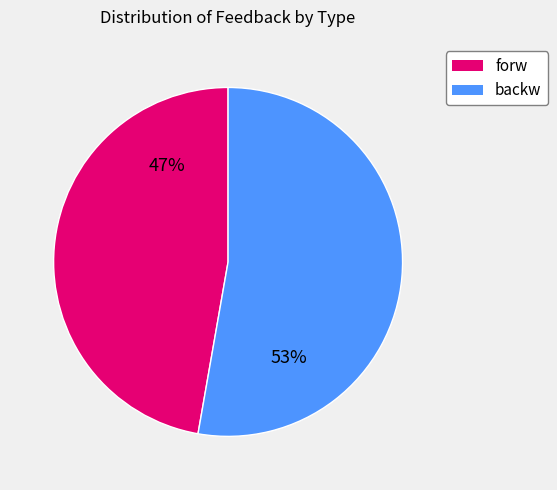

To the nearest percent, what is the difference between the largest and smallest slice percentages?

6%